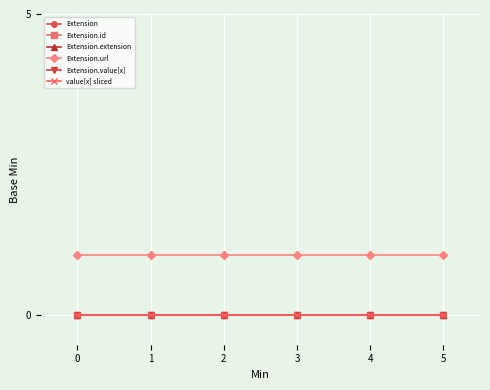

Which series has the largest total across all categories?

Extension.url